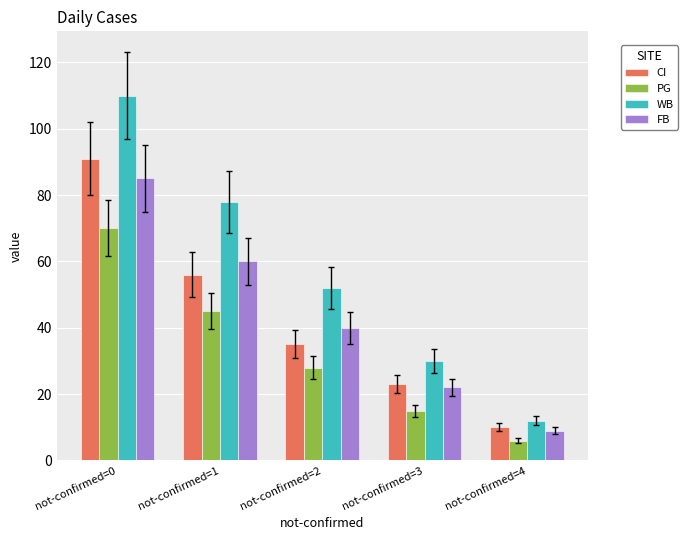

At which label is CI closest to 50?

not-confirmed=1